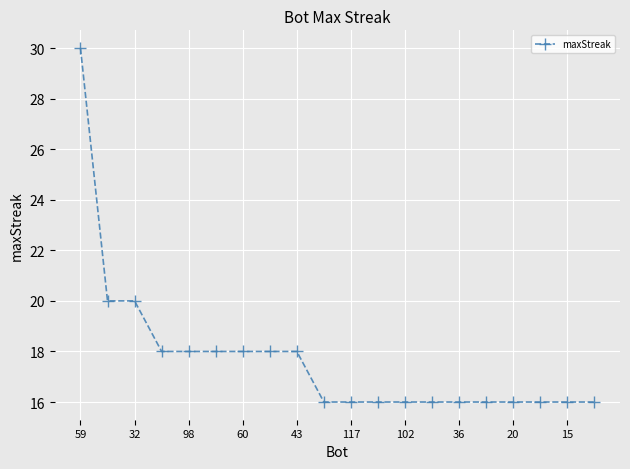

What is the value of the 15th point from the left?

16